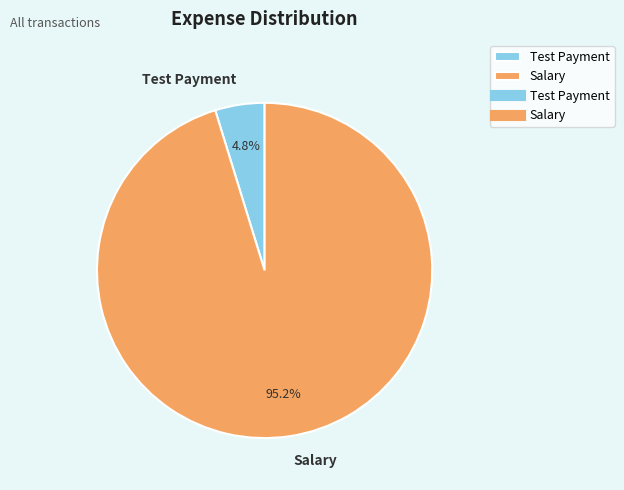

Count the number of slices in the pie.

2